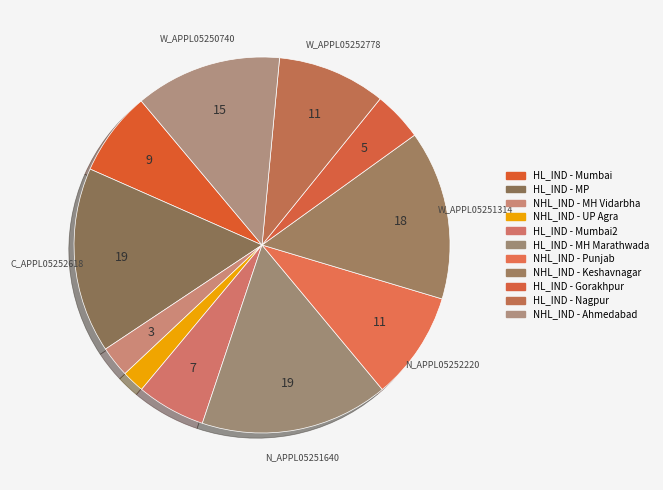

What is the largest slice in the pie chart?

N_APPL05251640_HOU